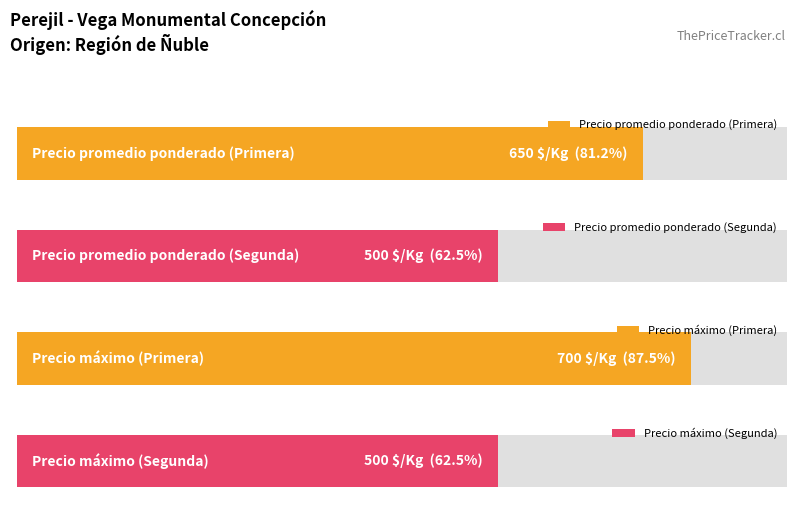

What is the label of the 2nd bar from the right?

Primera